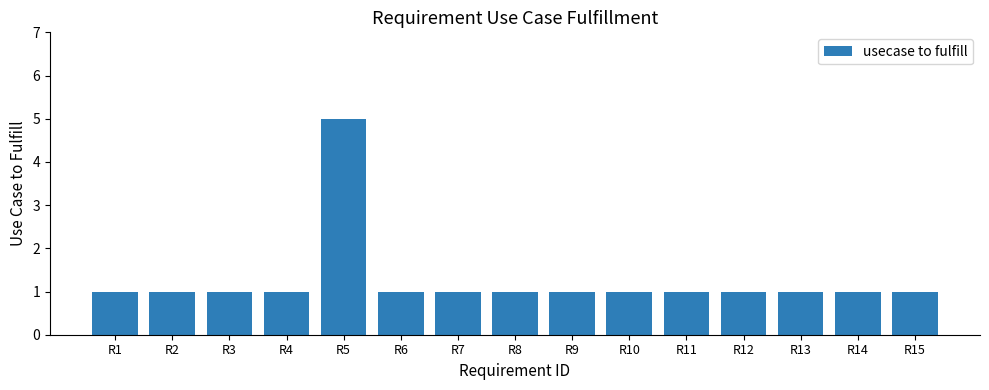

Which label corresponds to the largest value in the chart?

R5